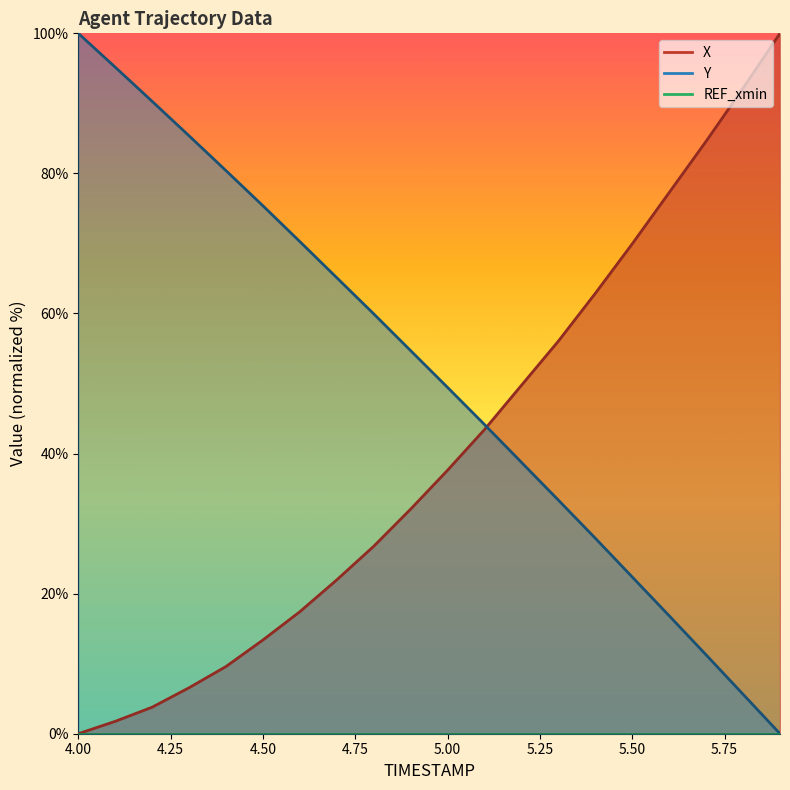

Is the value of X at 5.5 greater than the value of Y at 4.6?

No